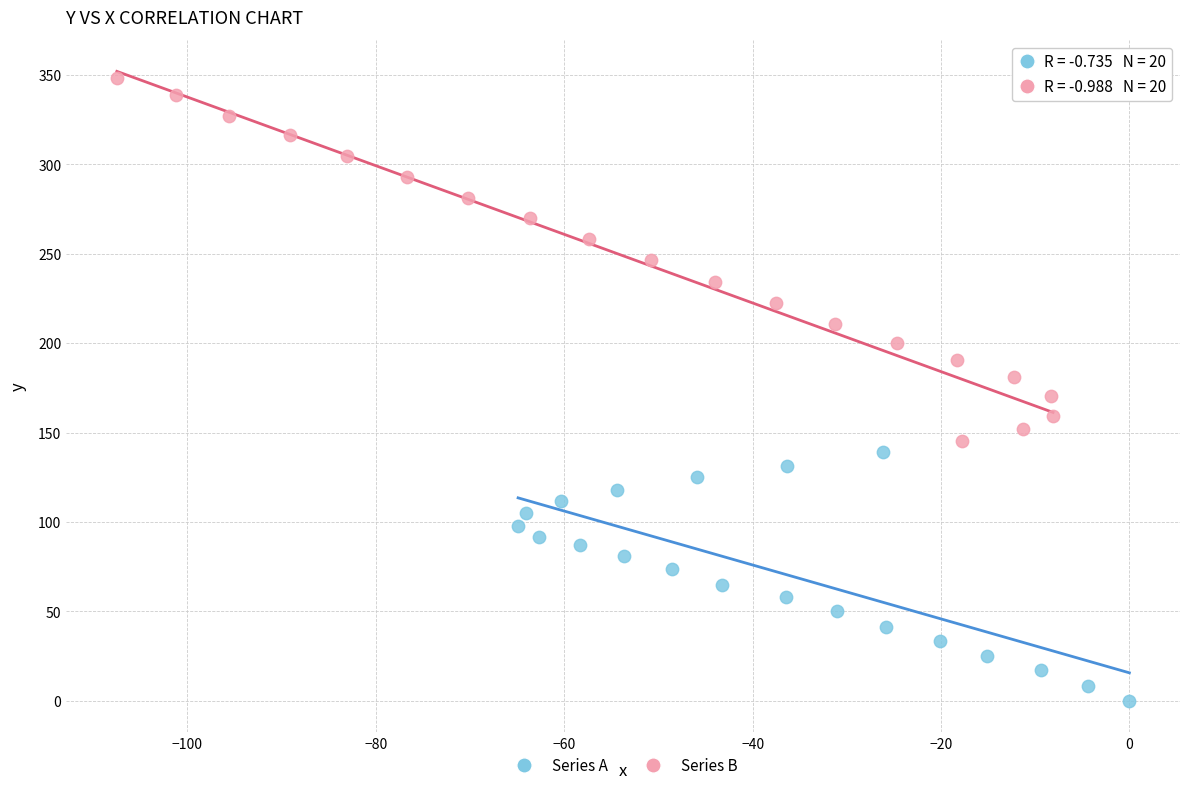

Which series reaches the maximum Y coordinate?

Series B